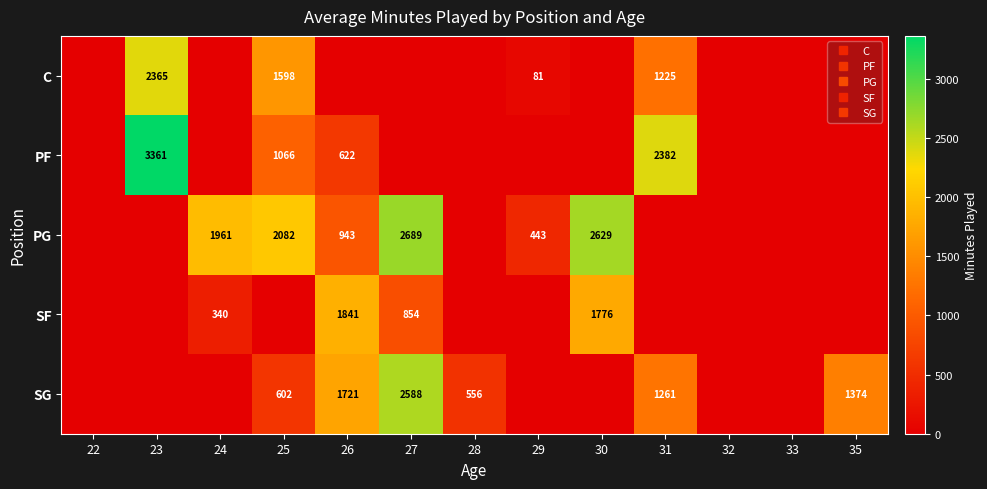

What is the sum of all PF values?

7431